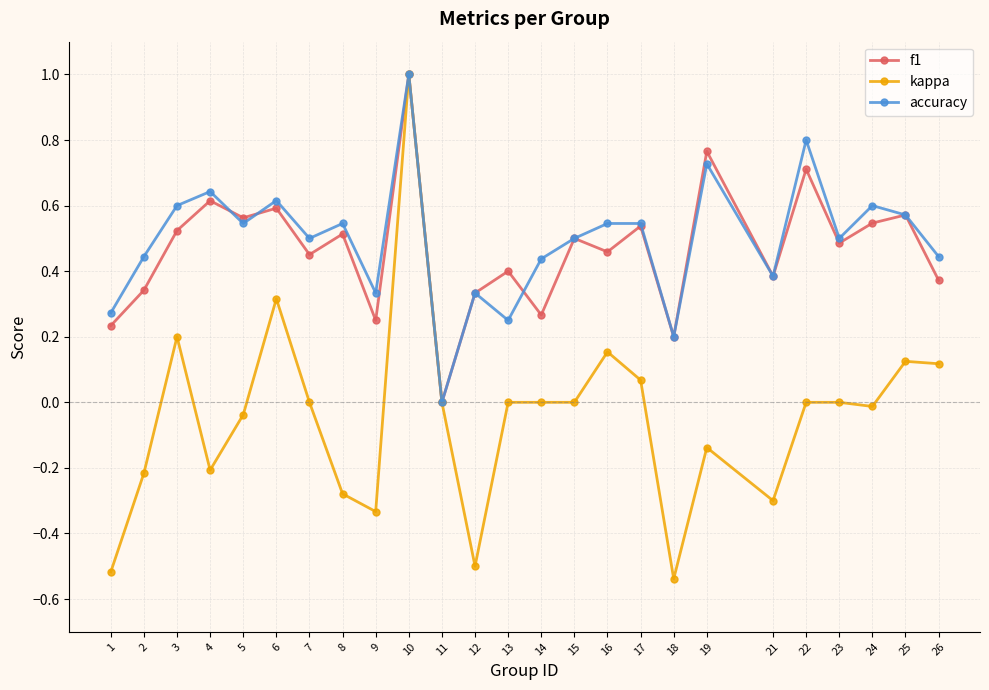

The kappa series shows 0.1 at 26. True or false?

True